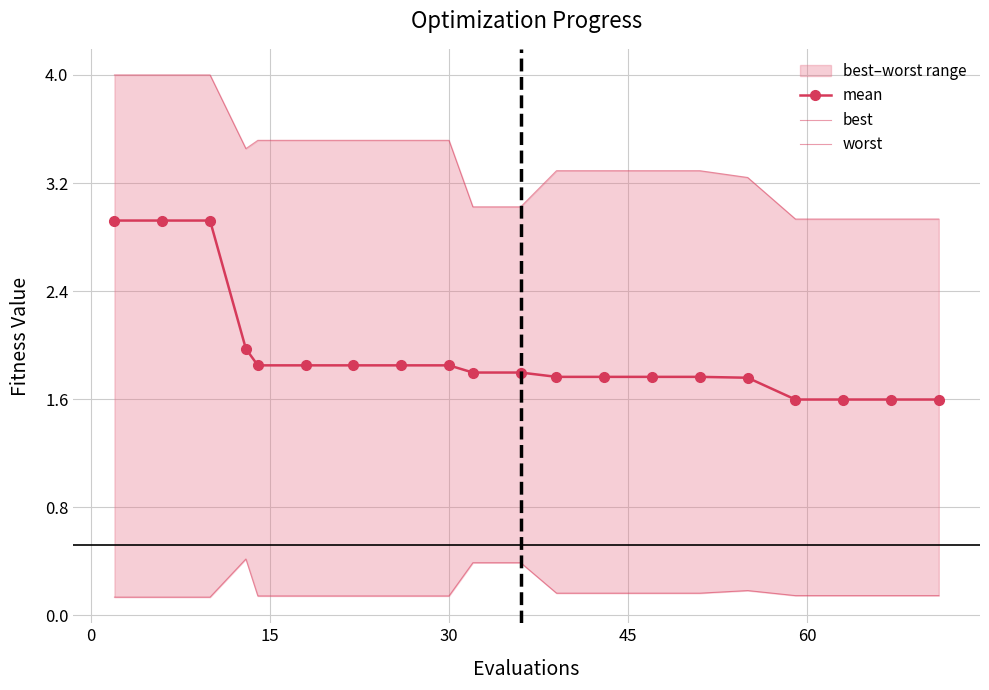

How many interior local peaks does the best series have?

2